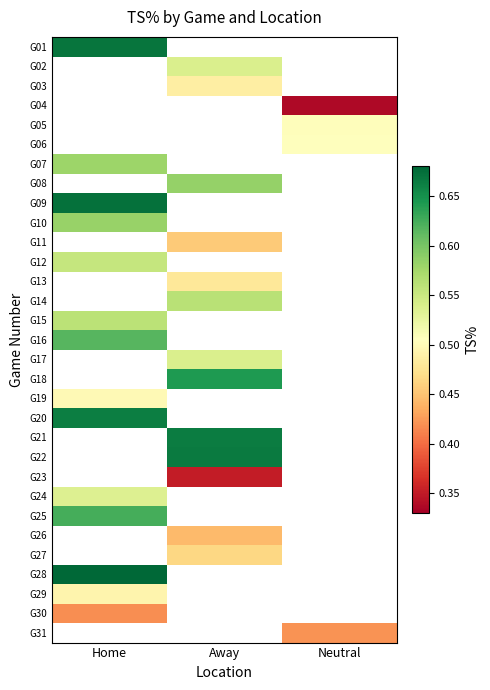

How many series are shown in this chart?

31